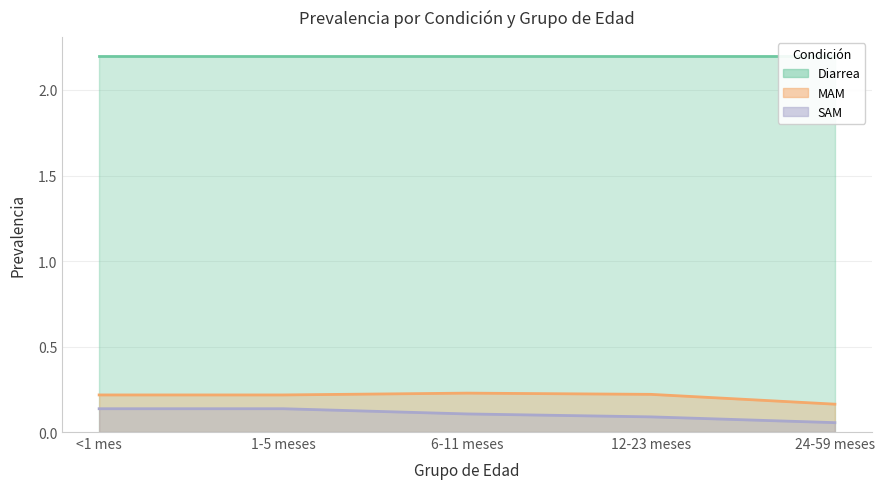

What is the average value of the MAM series?

0.2